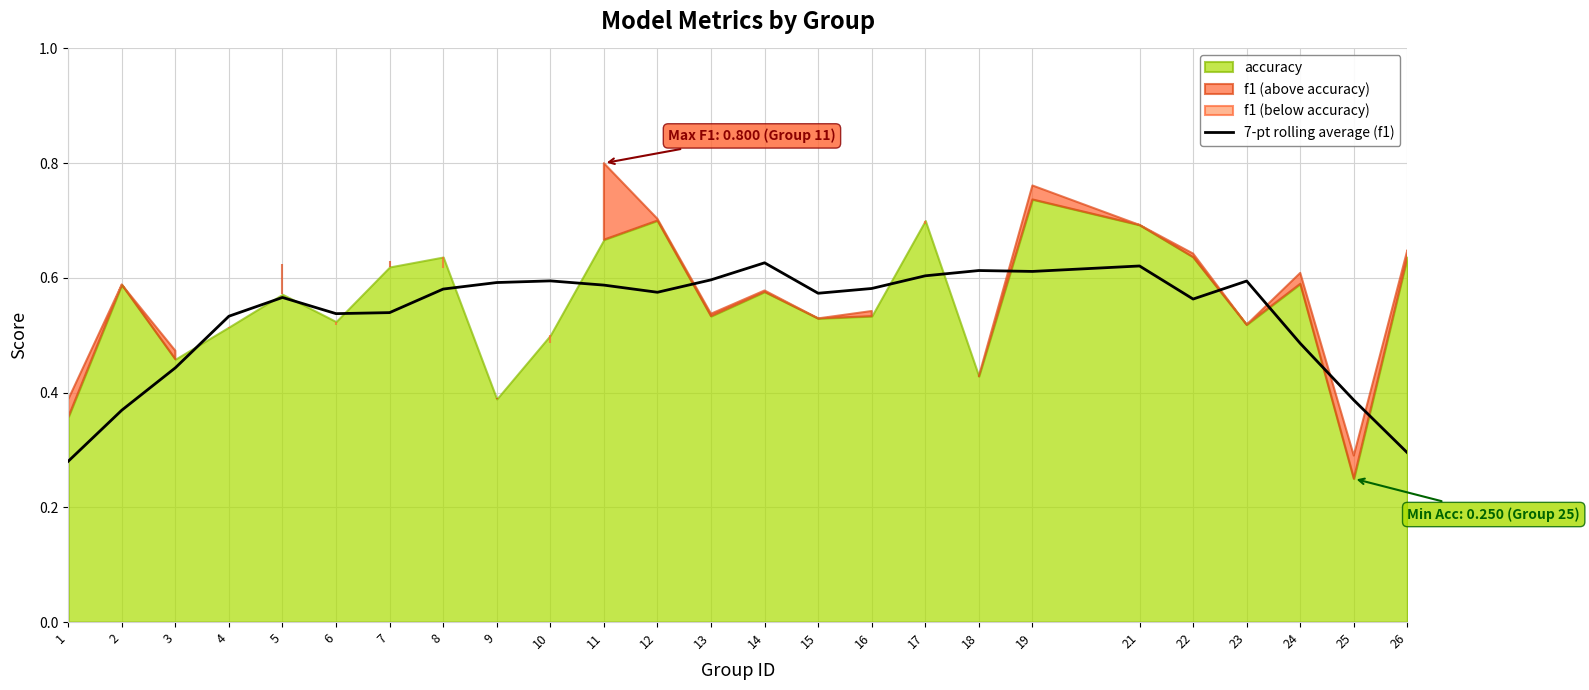

The 7-pt rolling average (f1) series shows 0.6 at 23. True or false?

True